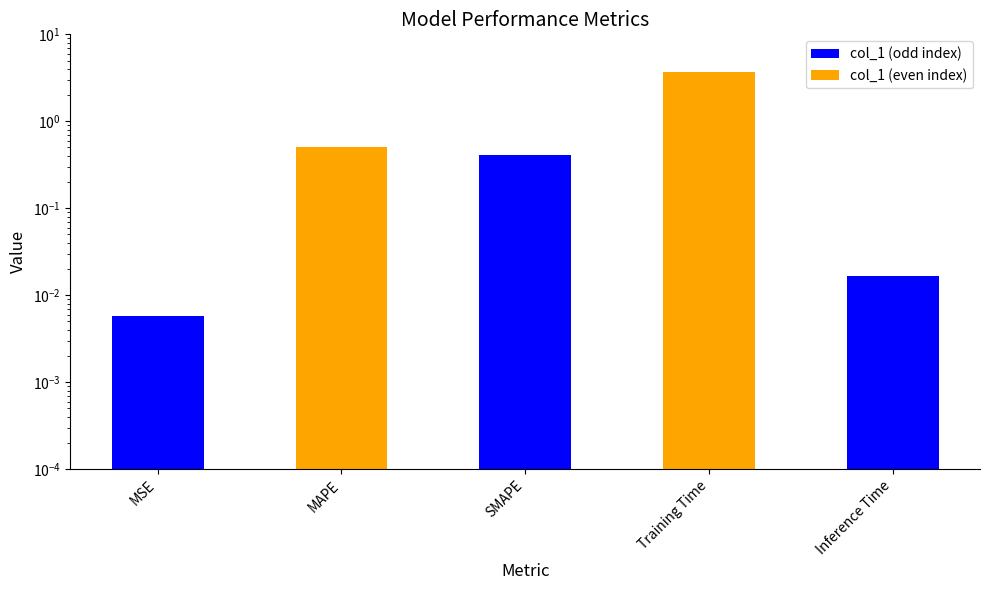

Reading left to right, what are all the values shown in this chart?

MSE=0.0	MAPE=0.5	SMAPE=0.4	Training Time=3.7	Inference Time=0.0